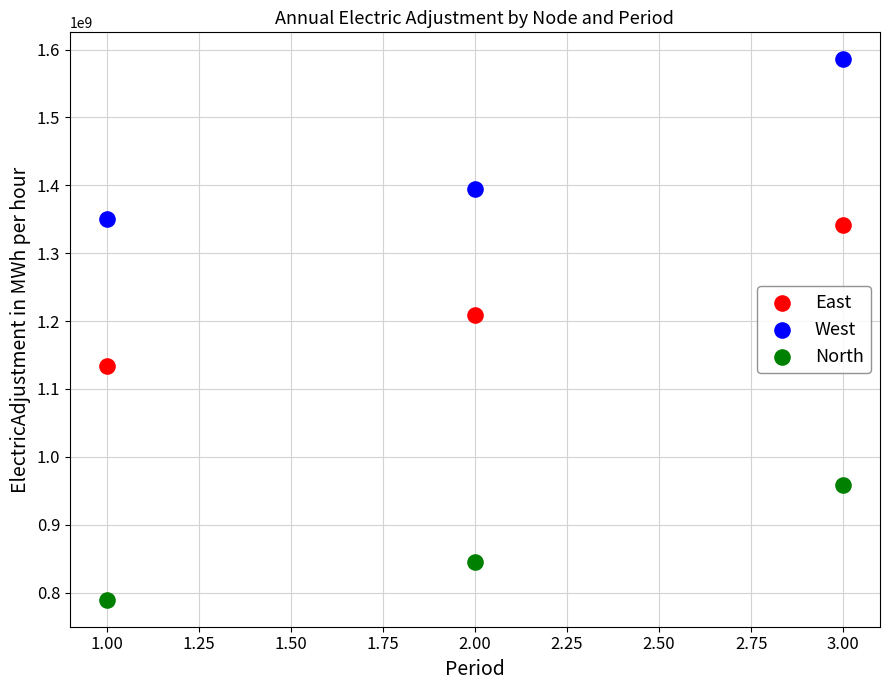

Which series contains the highest Y value?

West